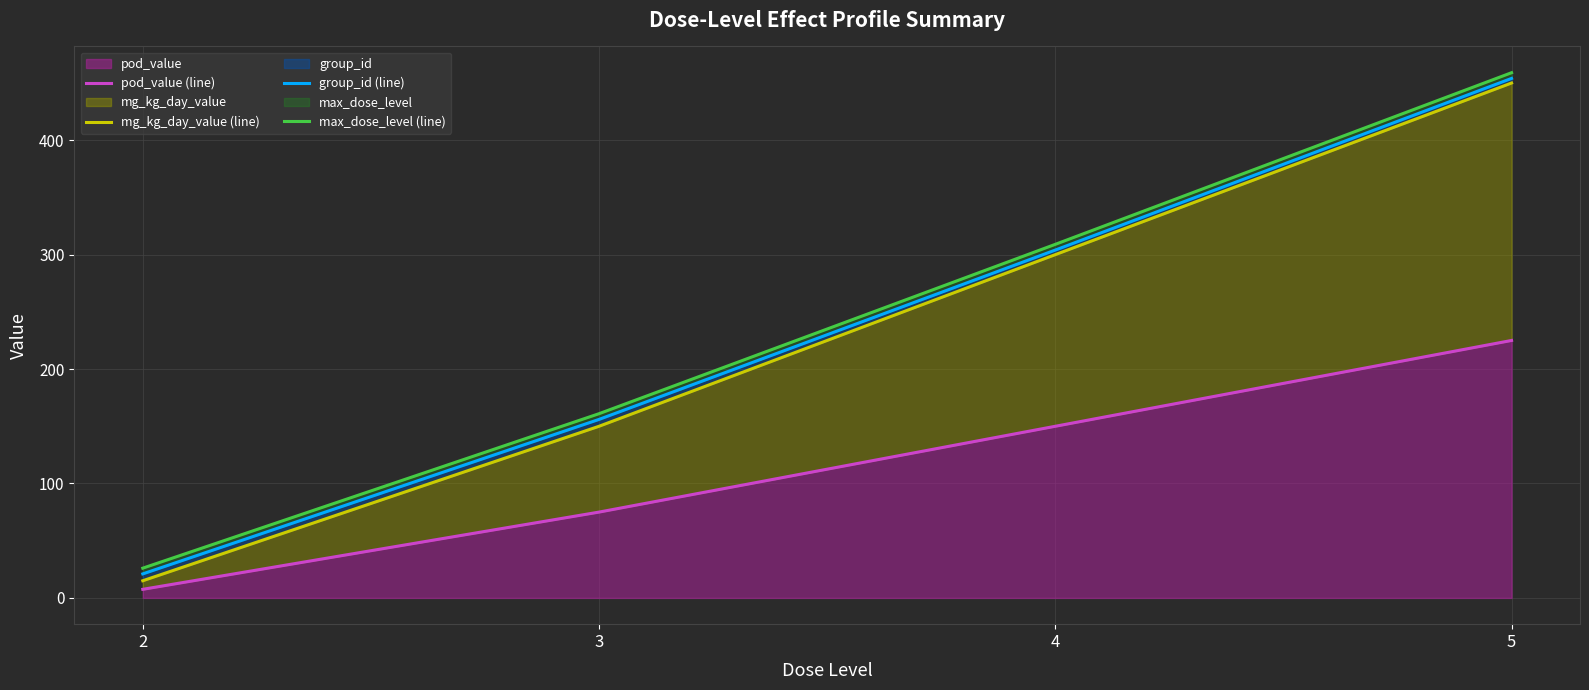

True or false: mg_kg_day_value (line) and max_dose_level (line) cross at least once.

False